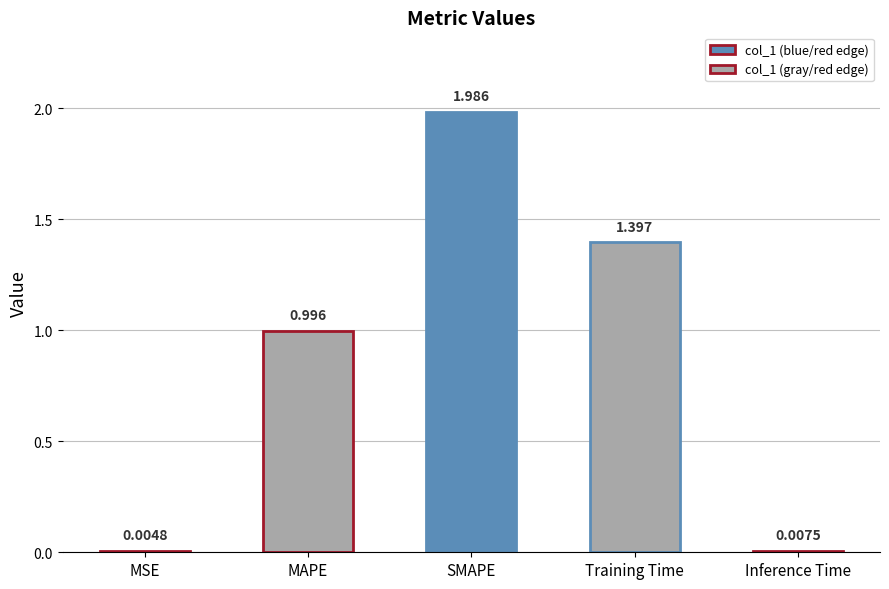

Which category has the highest value across all series?

SMAPE